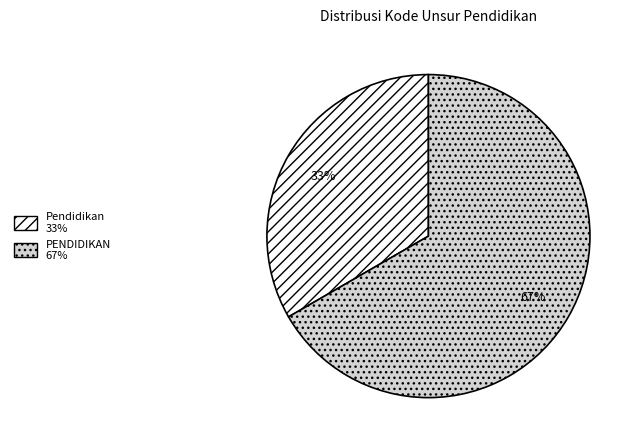

Which slice is the smallest?

Pendidikan